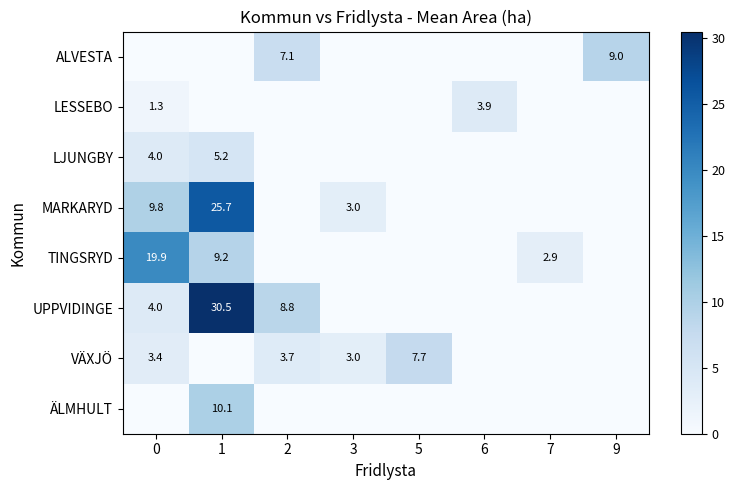

How many series are shown in this chart?

8